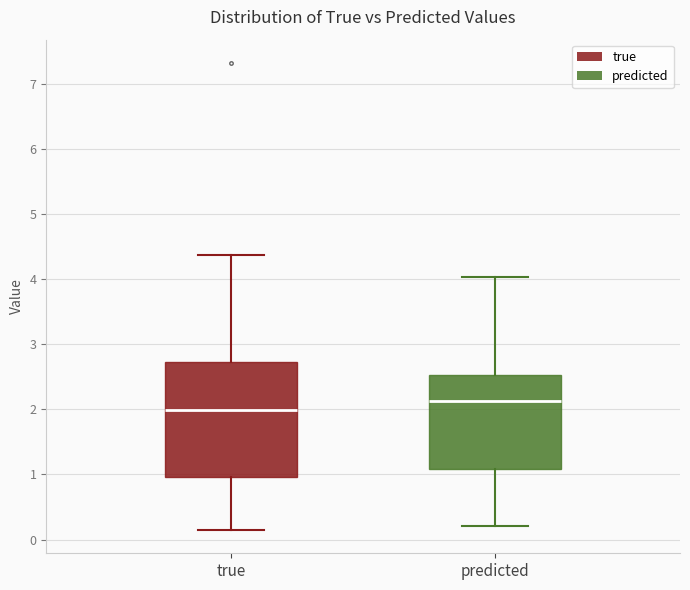

Where does the lower whisker of the box for true end on the y-axis? The values are not printed on the chart, so give them approximately, as read against the axis.

0.1